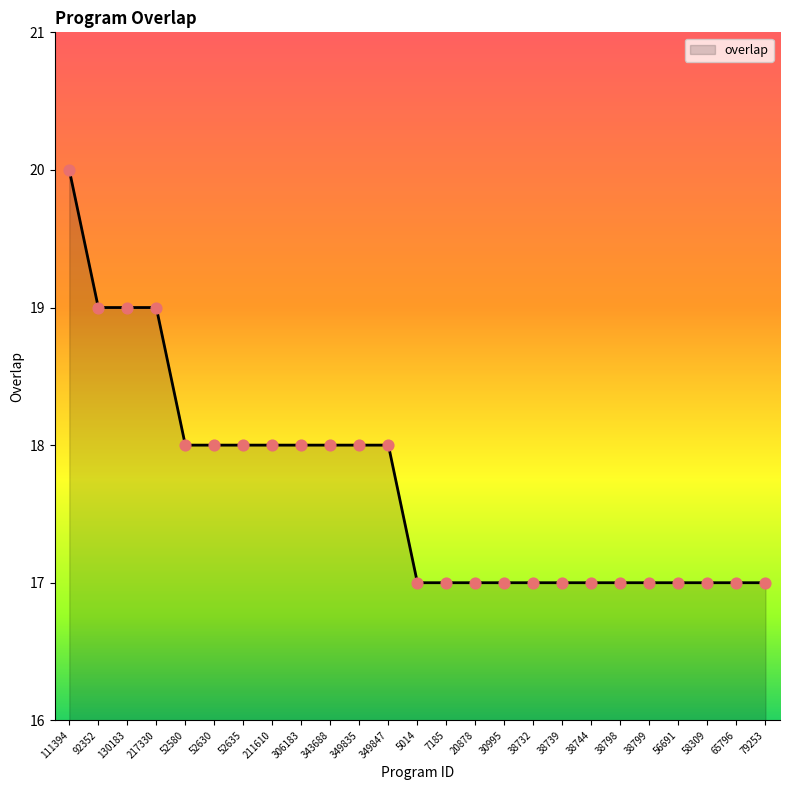

Approximately how many times larger is the value at 56691 compared to 38744?

1.0